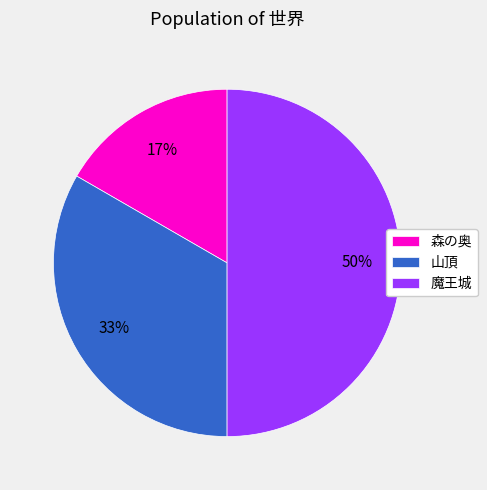

What is the ratio of the value at 森の奥 to the value at 山頂?

0.5